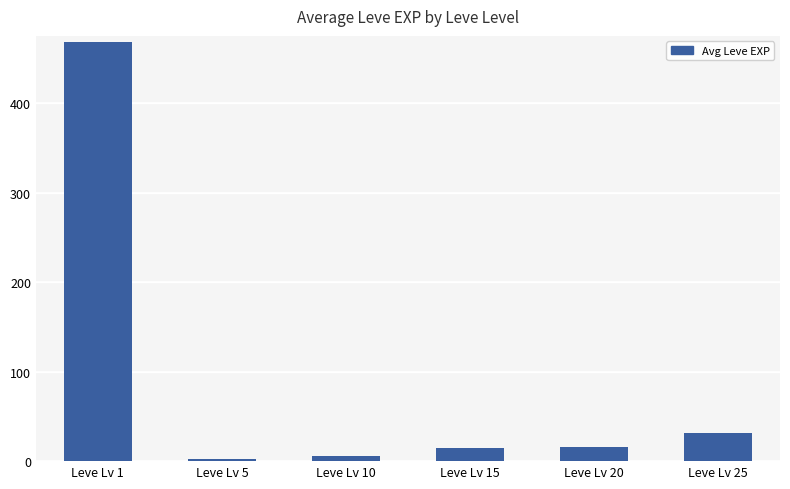

Which label corresponds to the largest value in the chart?

Leve Lv 1